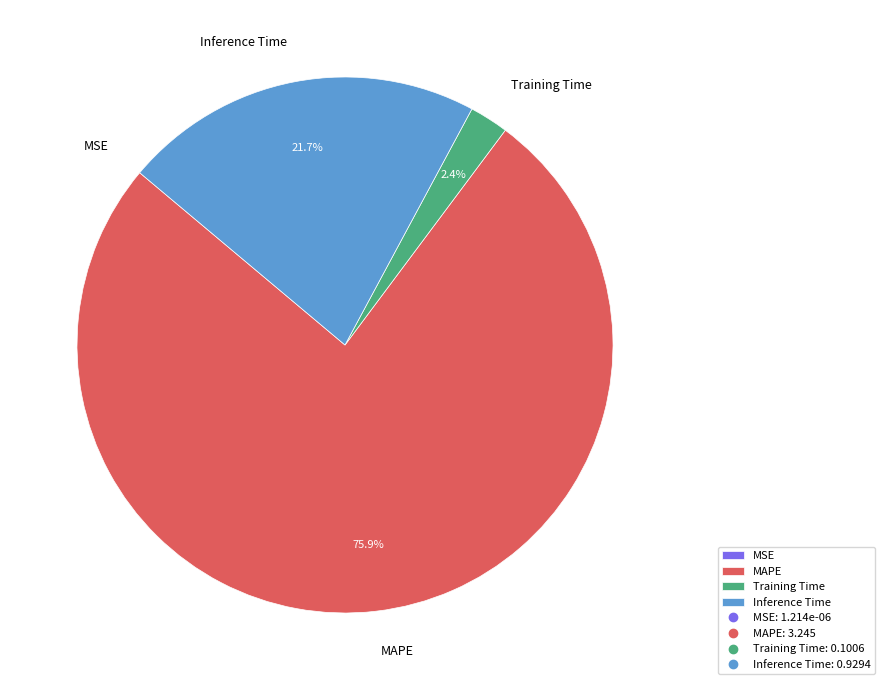

What portion of the pie excludes Training Time?

97.6%